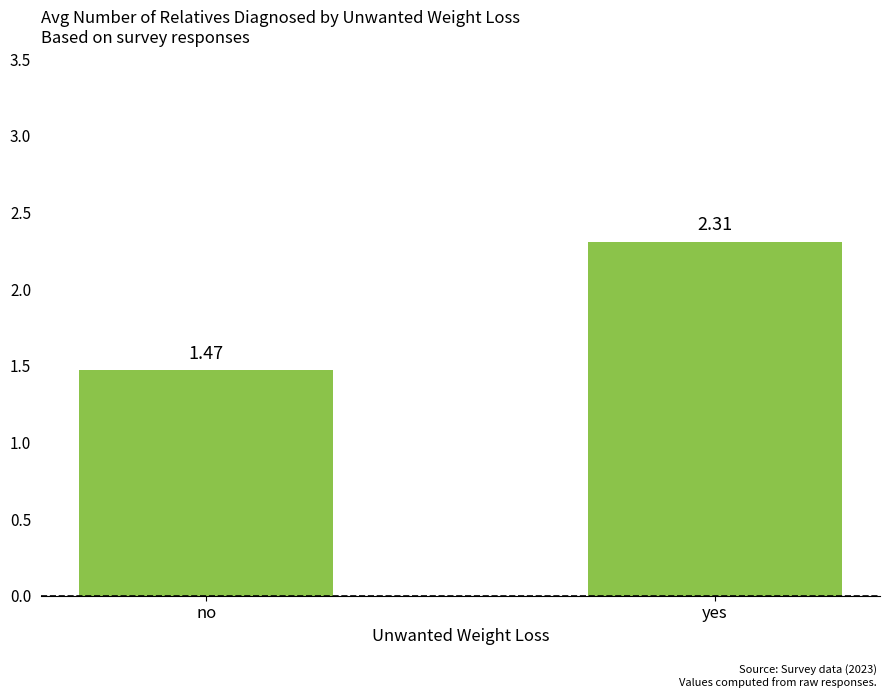

Are the bars grouped side by side (vs. stacked)?

No